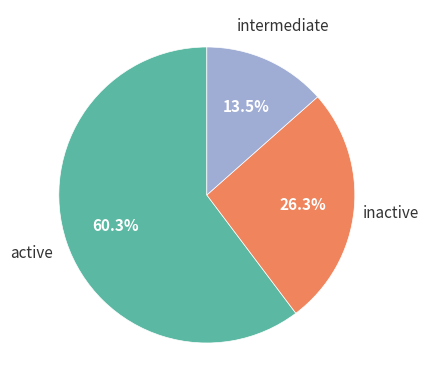

Count the number of slices in the pie.

3